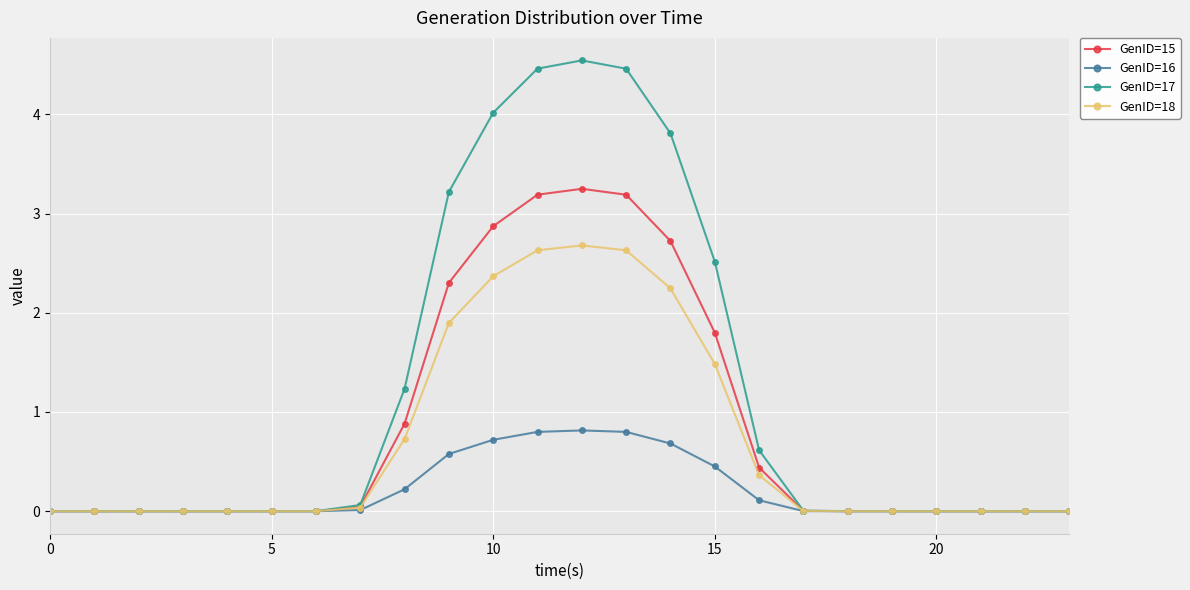

What is the maximum value for GenID=18?

2.7